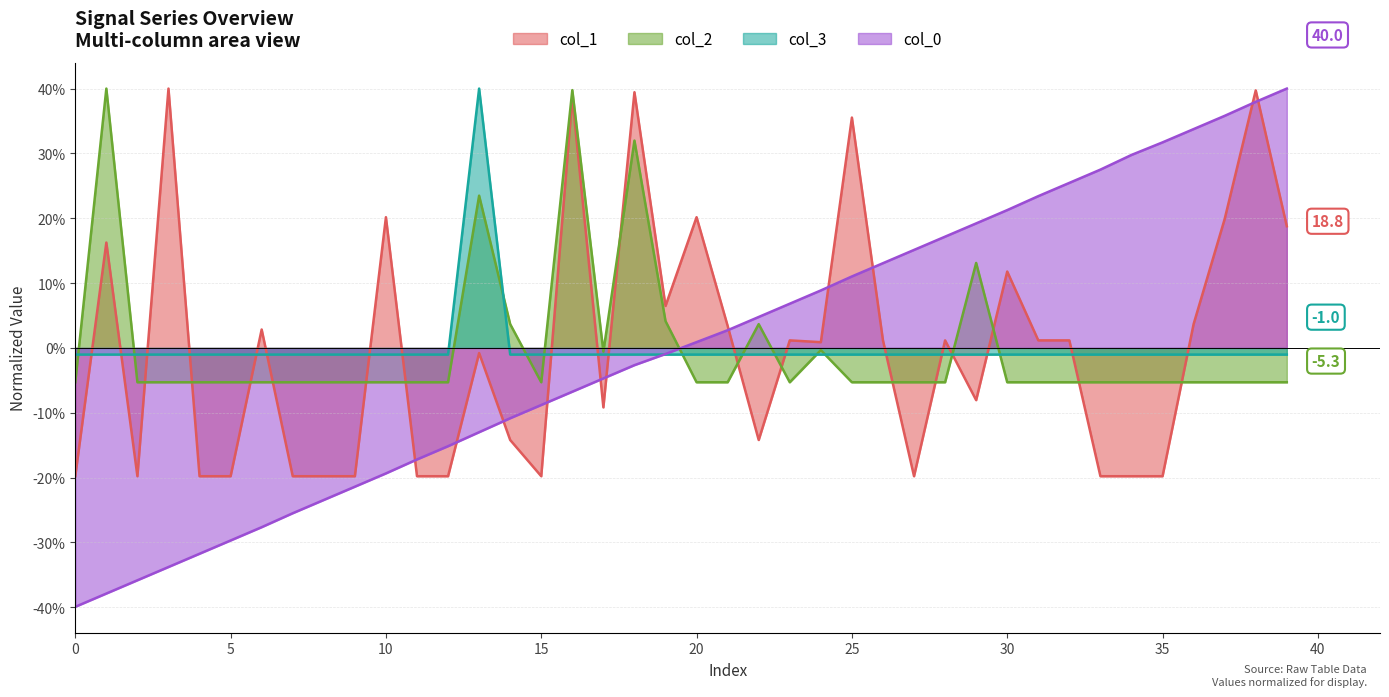

How many categories are shown in the chart?

40